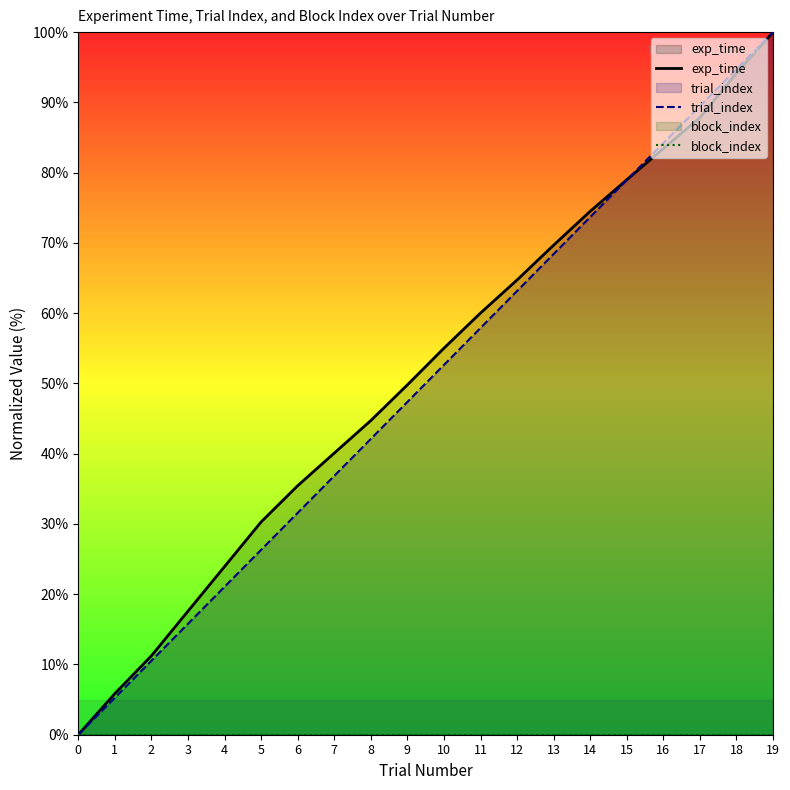

Count the number of categories in the chart.

20